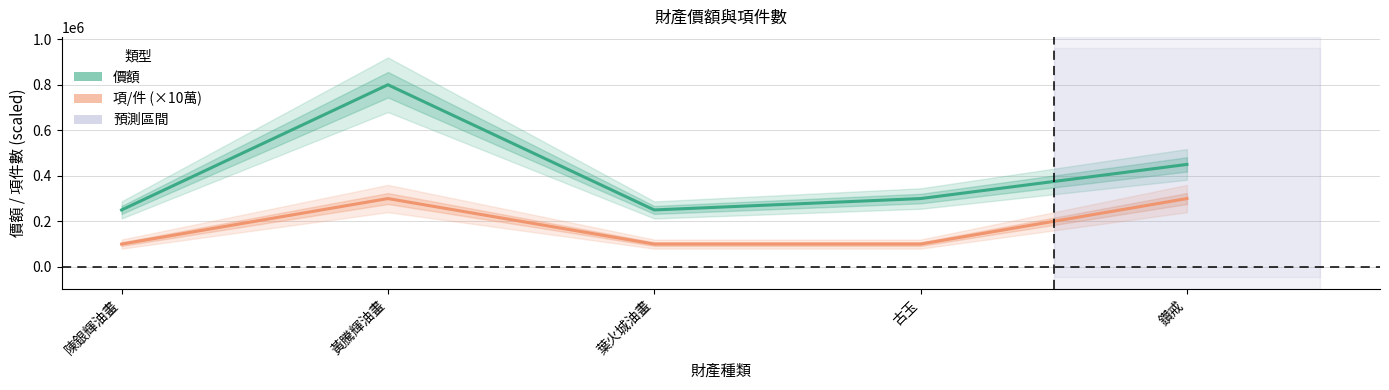

Which category has the lowest value across all series?

陳銀輝油畫